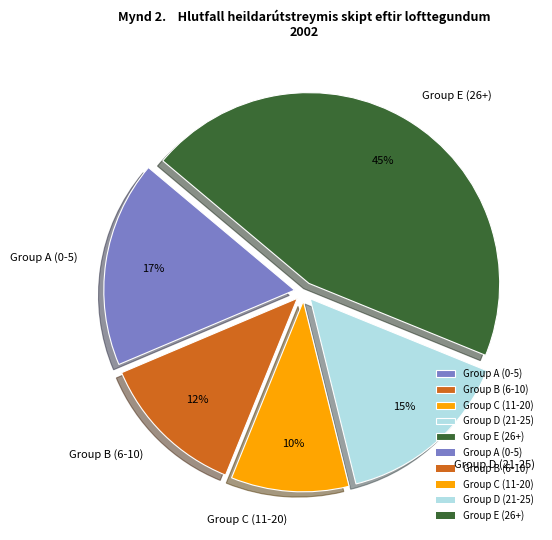

To the nearest percent, what portion does Group E (26+) represent?

45%